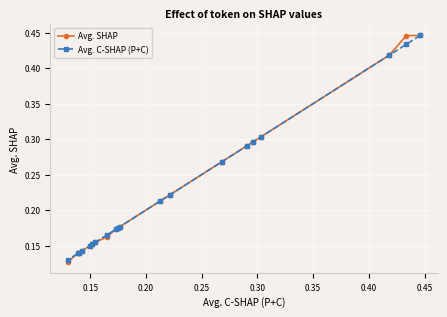

What is the average value of the Avg. C-SHAP (P+C) series?

0.2